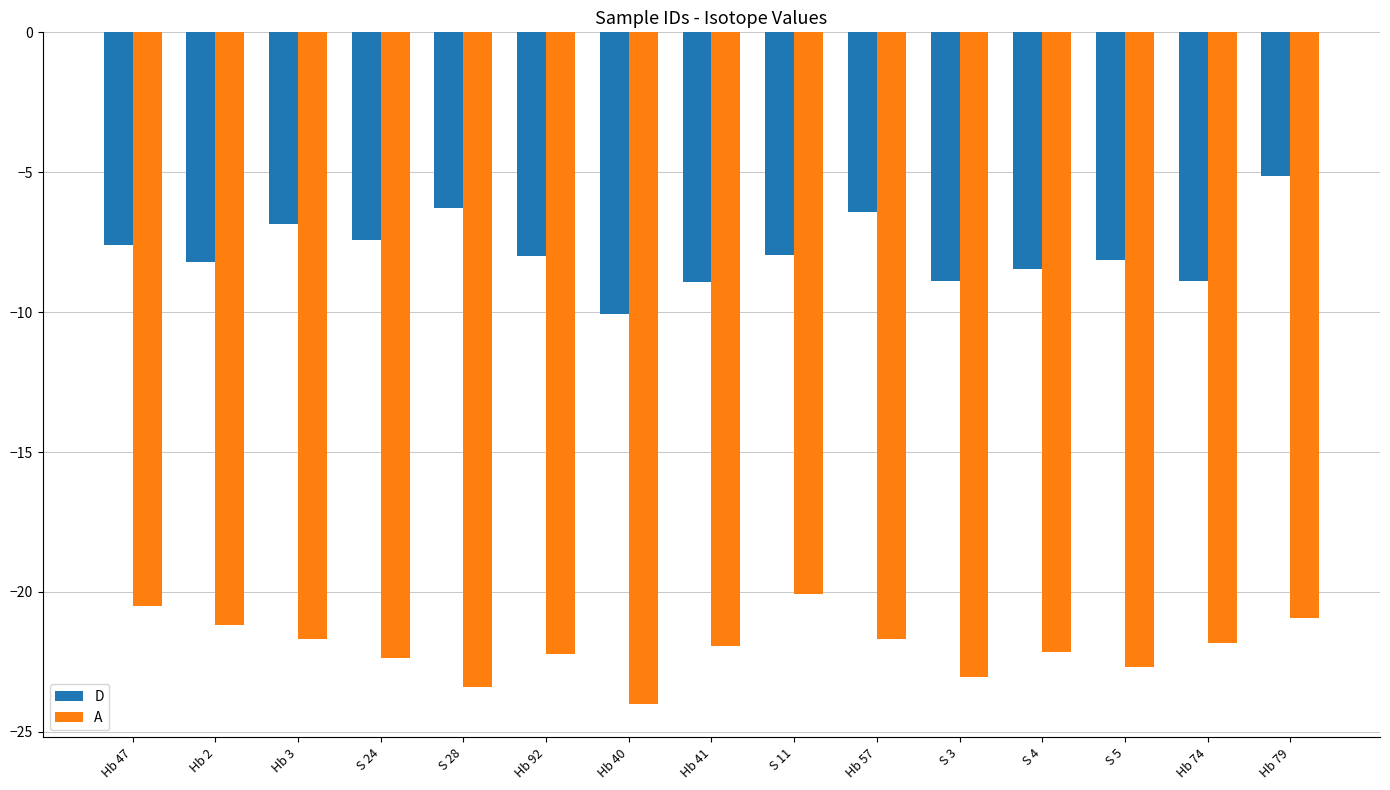

At which label does D first exceed -8?

Hb 47